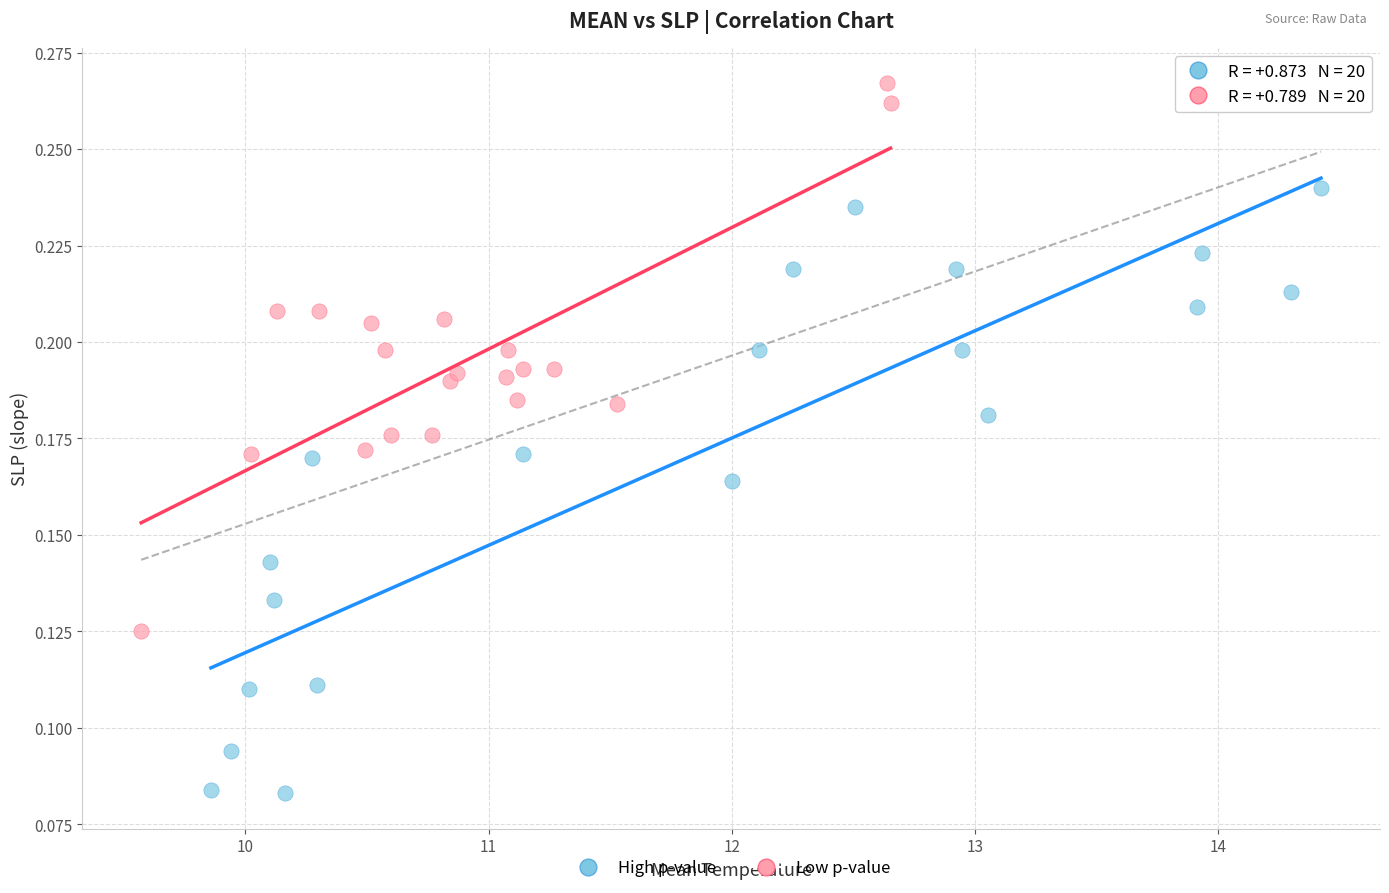

Which series contains the highest Y value?

Low p-value